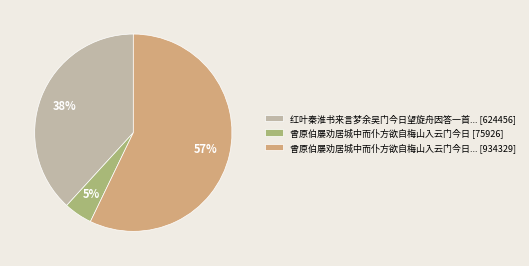

Is it true that 曾原伯屡劝居城中而仆方欲自梅山入云门今日... [934329] is 48% of the pie?

False